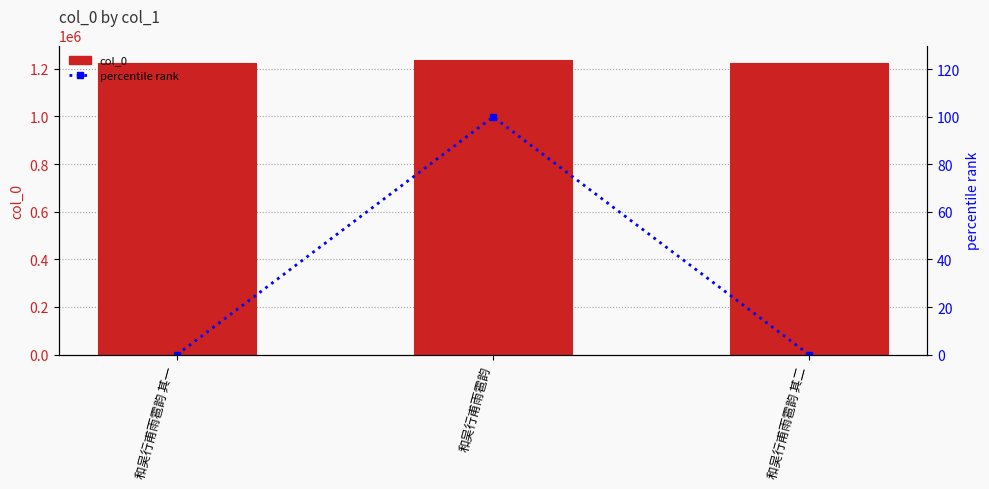

How many data points in col_0 are less than 1222296?

1